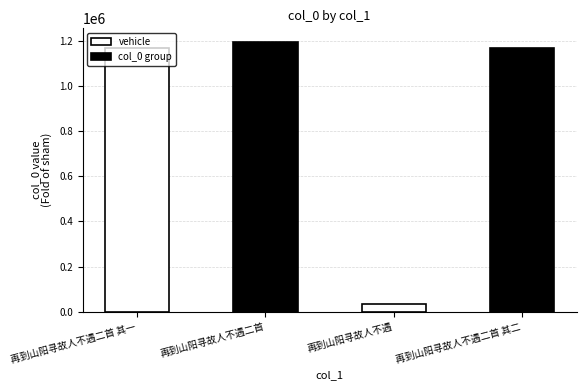

How many series are shown in this chart?

1